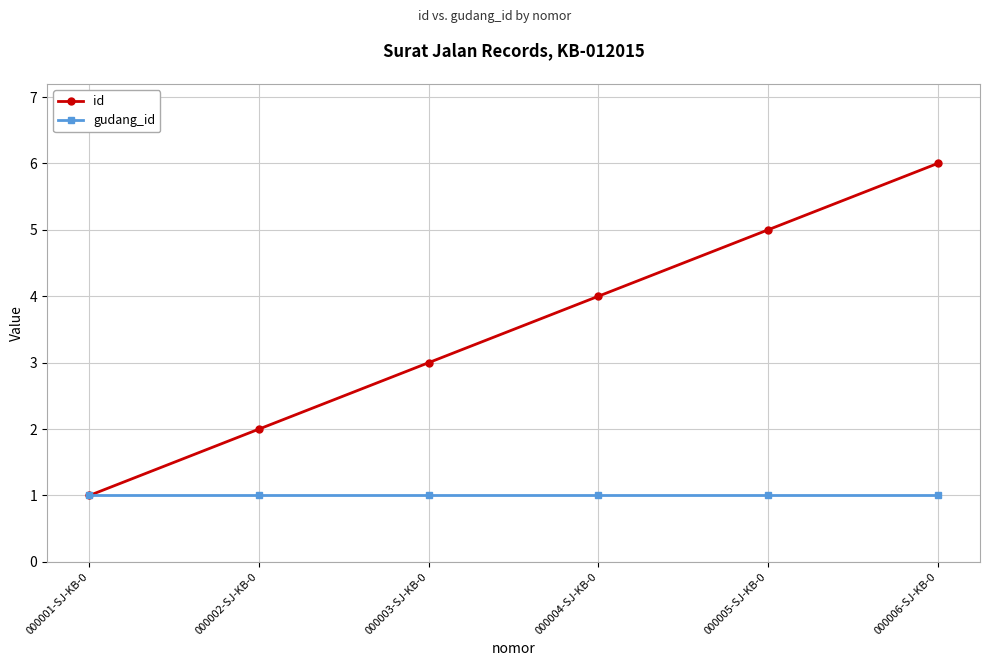

Which series has the largest total across all categories?

id